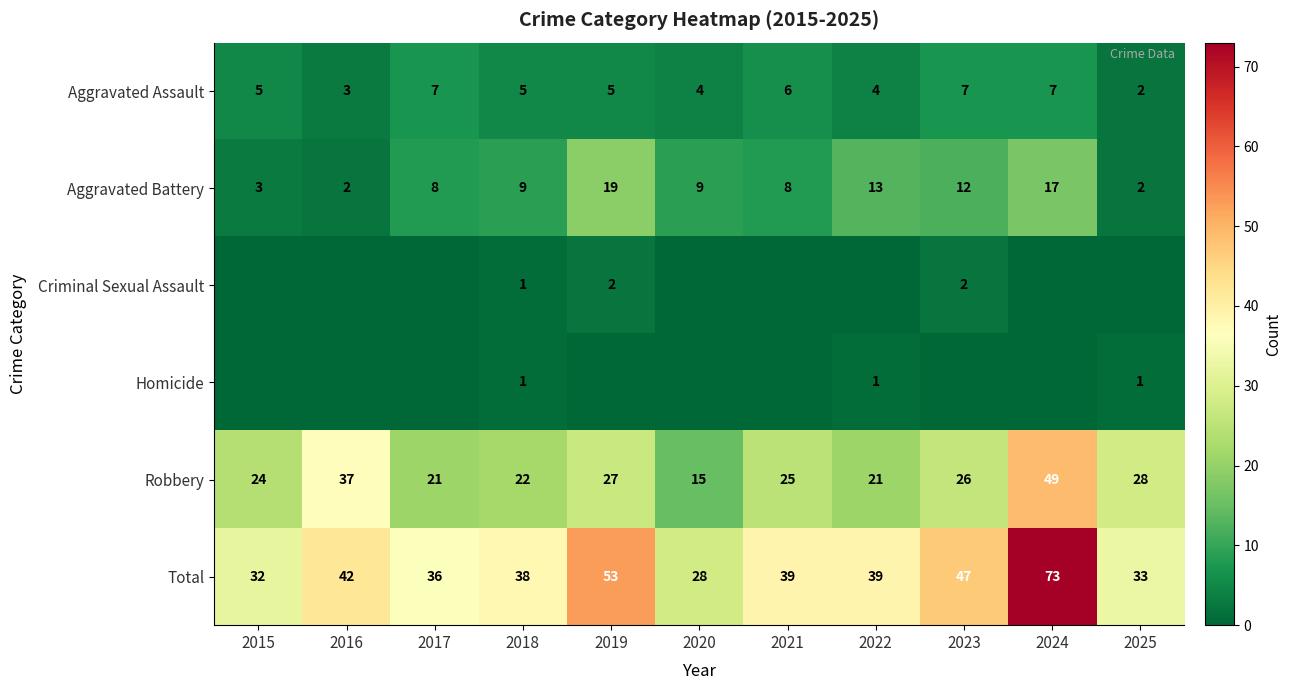

What is the sum of all Aggravated Battery values?

102